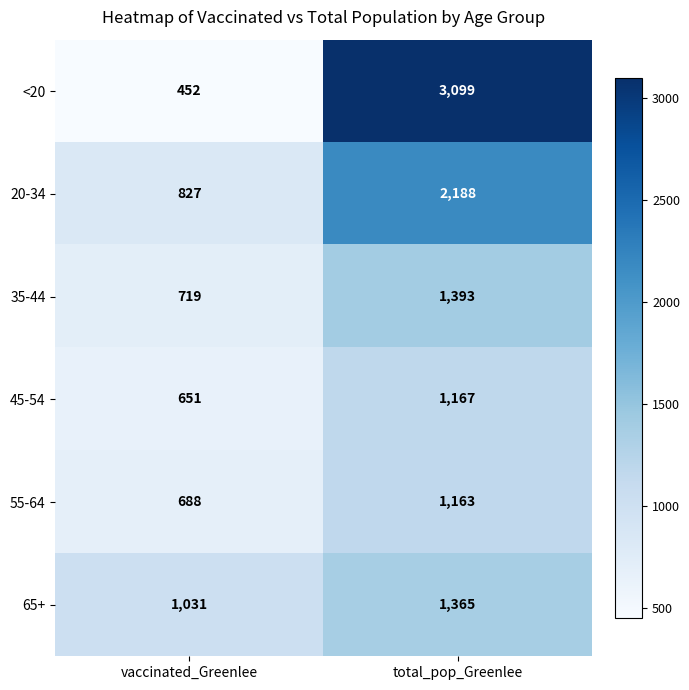

What is the difference between the highest and lowest values at total_pop_Greenlee?

1936